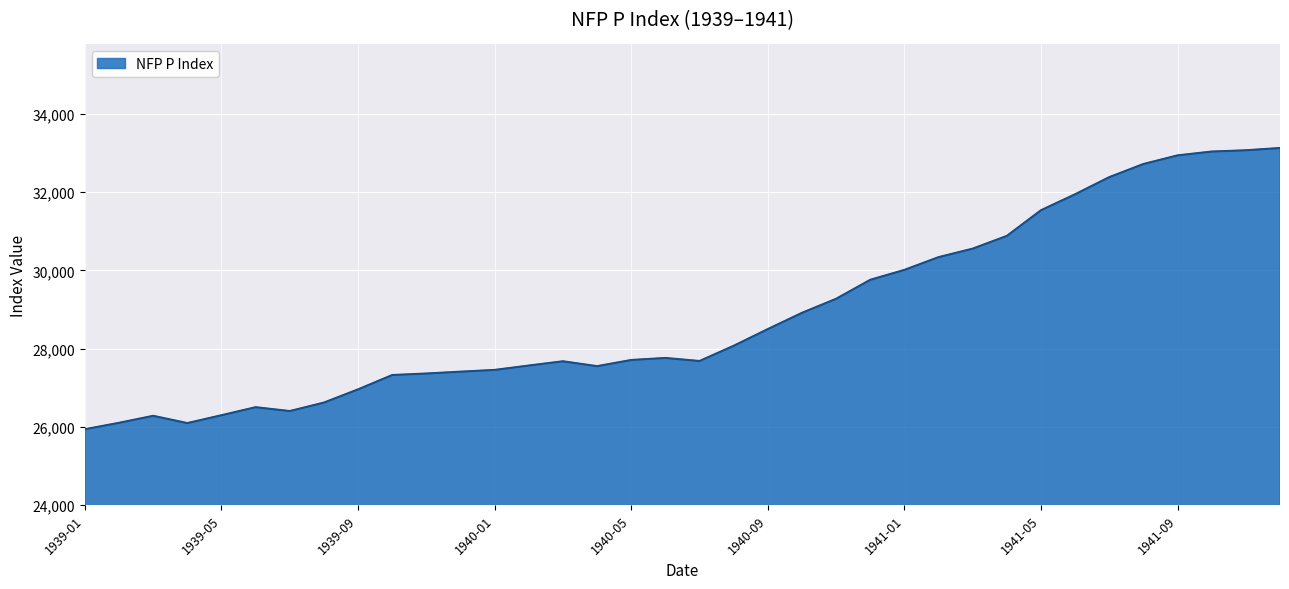

What is the average value?

28882